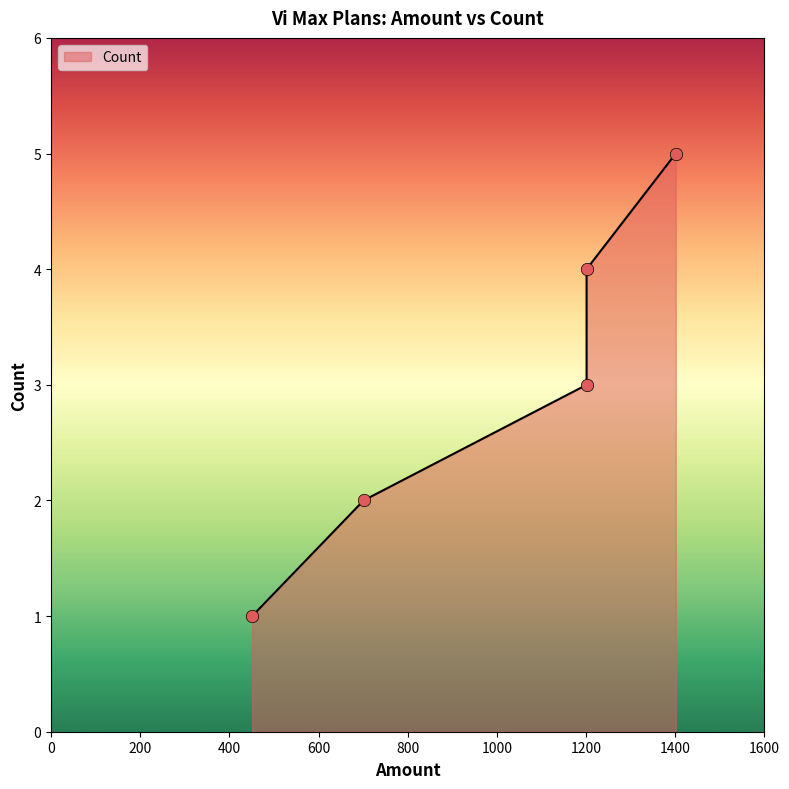

Which has a higher value, 1201 or 451?

1201